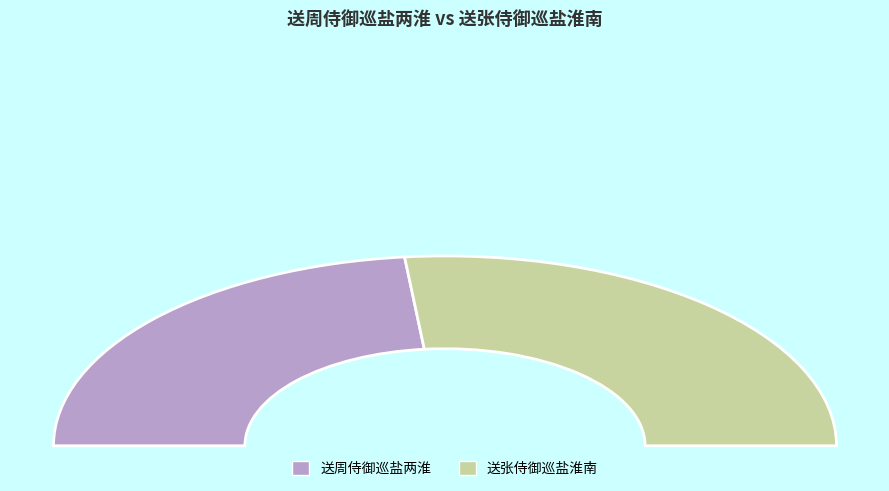

Which has a higher value, 送周侍御巡盐两淮 or 送张侍御巡盐淮南?

送张侍御巡盐淮南